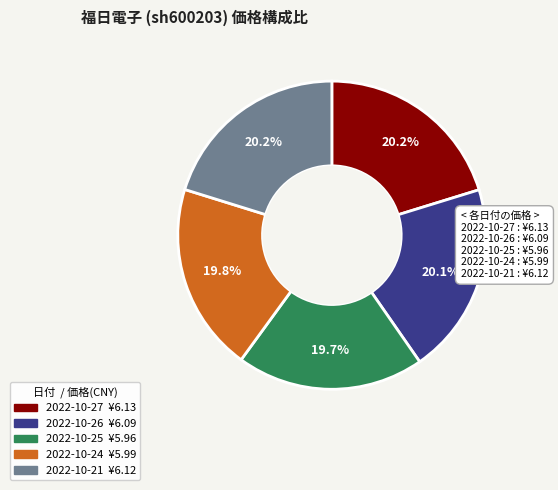

Does 2022-10-24 account for over 50% of the chart?

No